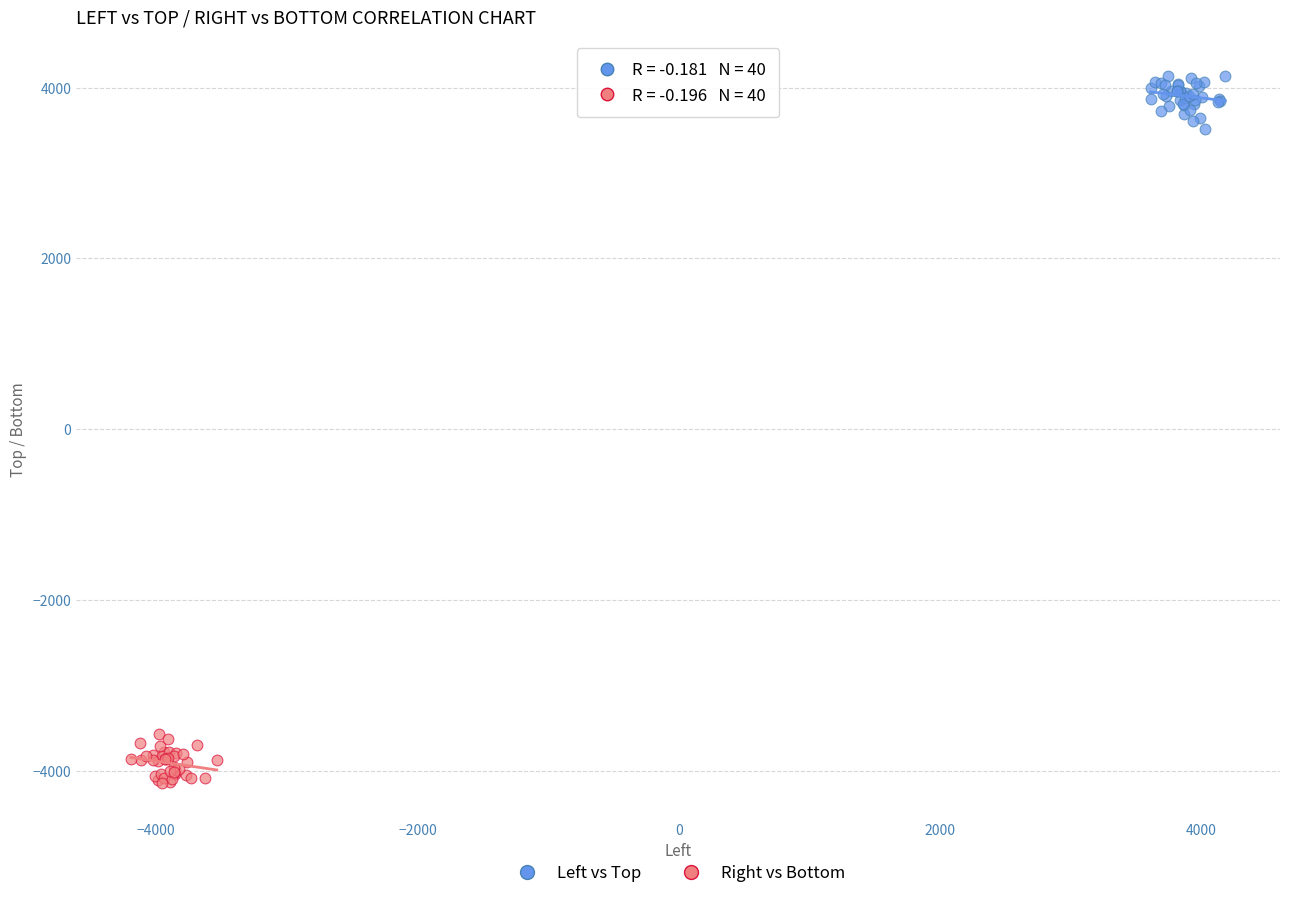

Which series reaches the maximum Y coordinate?

Left vs Top